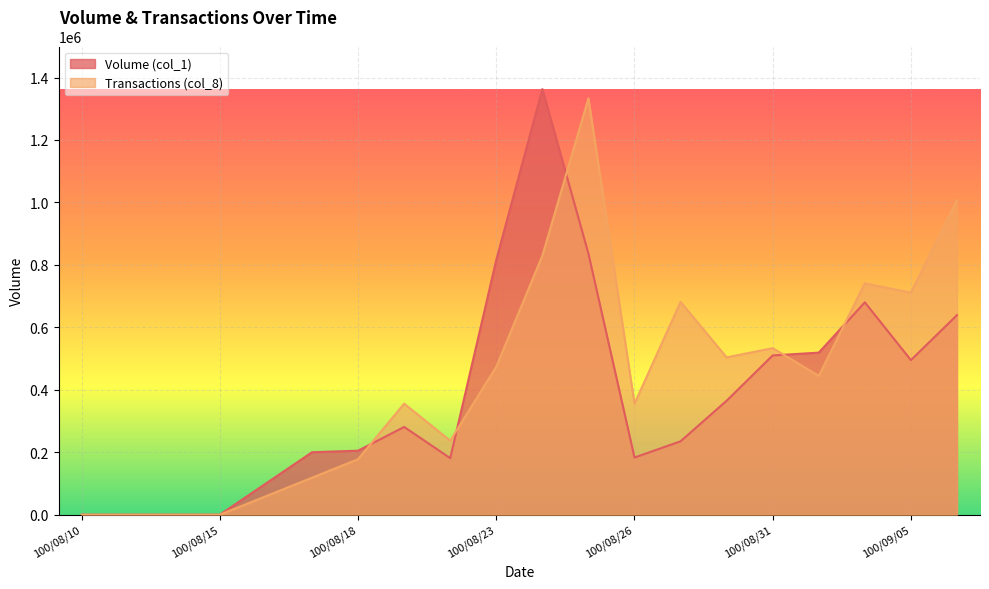

True or false: Volume (col_1) and Transactions (col_8) cross at least once.

True